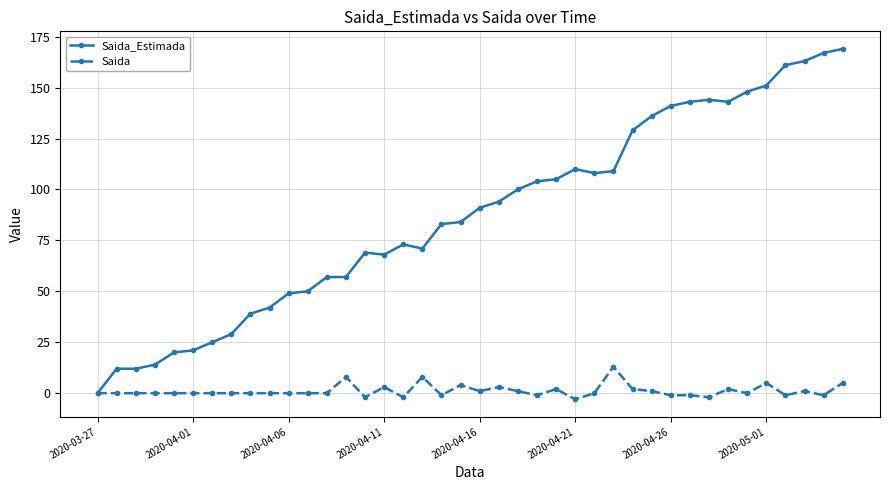

Which series has the largest range (max minus min)?

Saida_Estimada